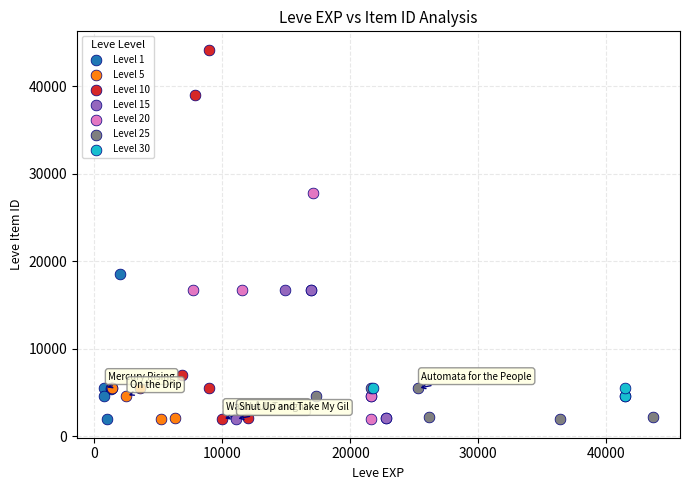

Which series contains the highest Y value?

Level 10